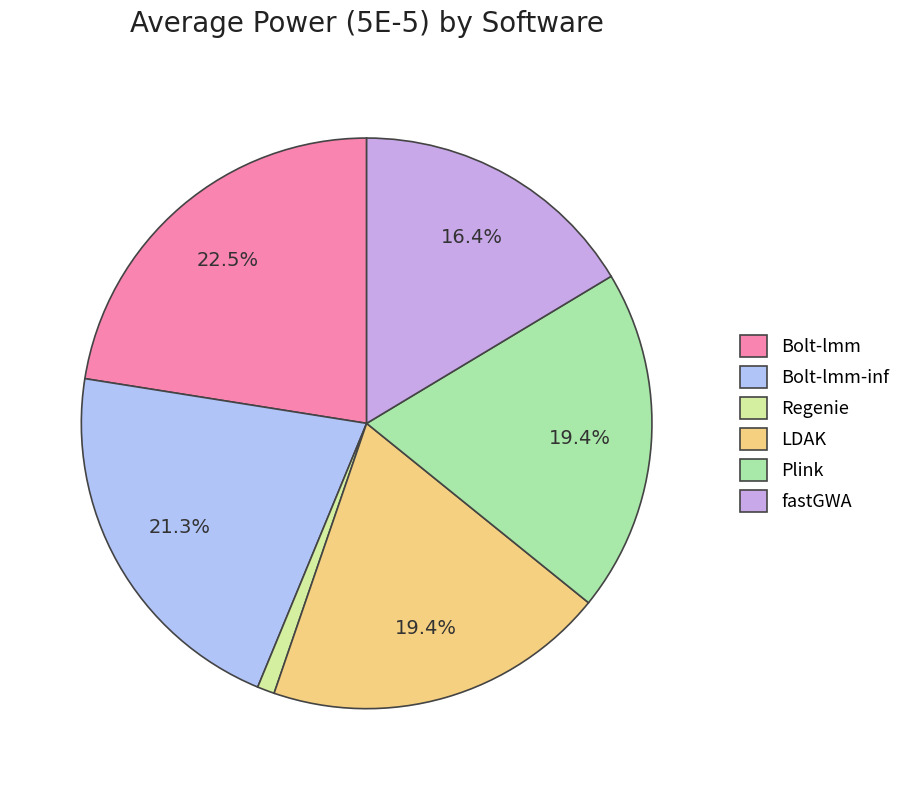

Does Bolt-lmm account for over 50% of the chart?

No